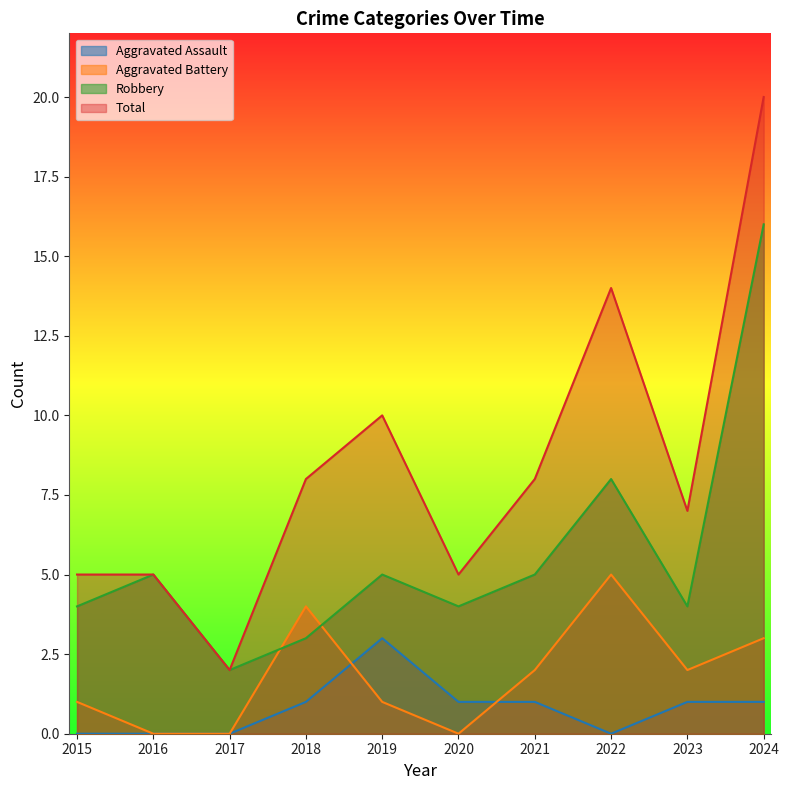

What is the value of the Robbery point at the 2nd from the left?

5